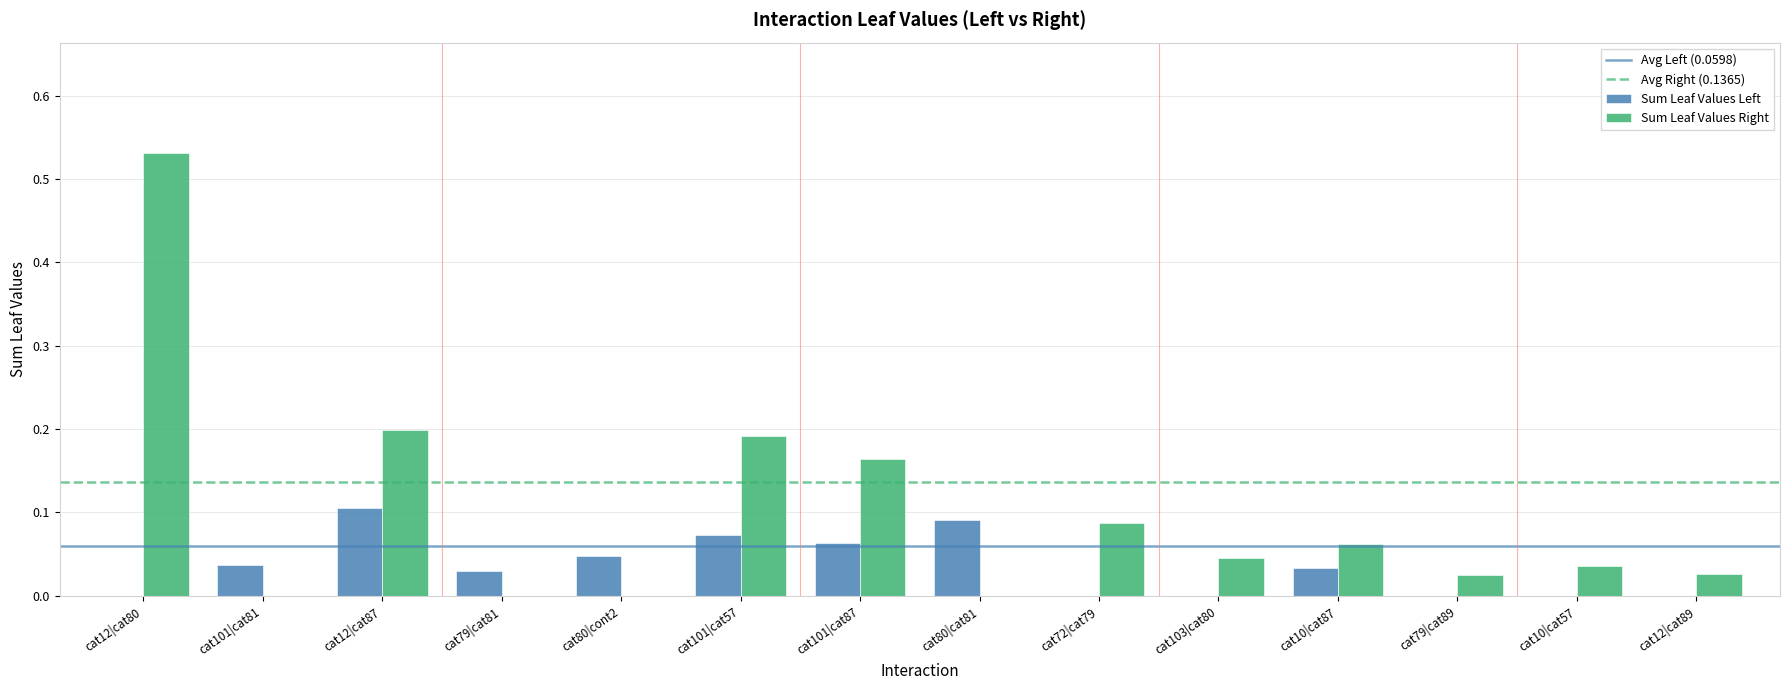

What is the sum of all Sum Leaf Values Right values?

1.4